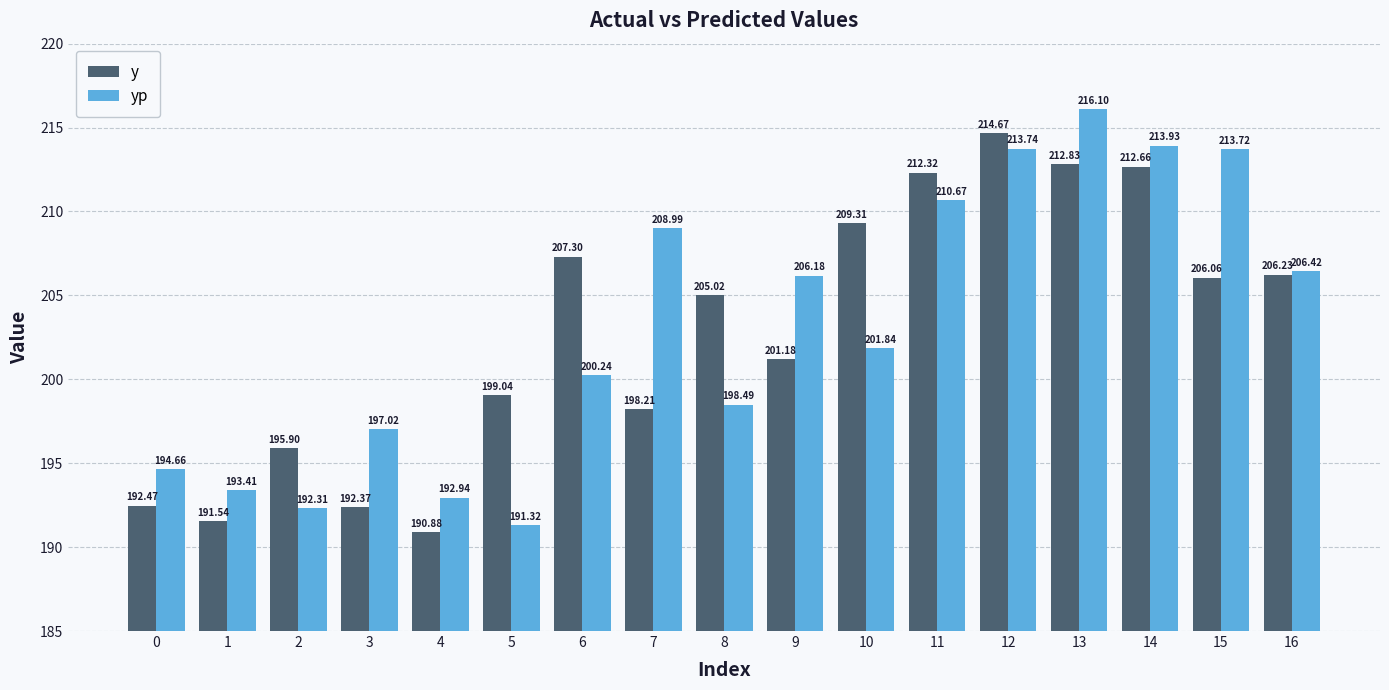

What is the sum of all y values?

3448.0